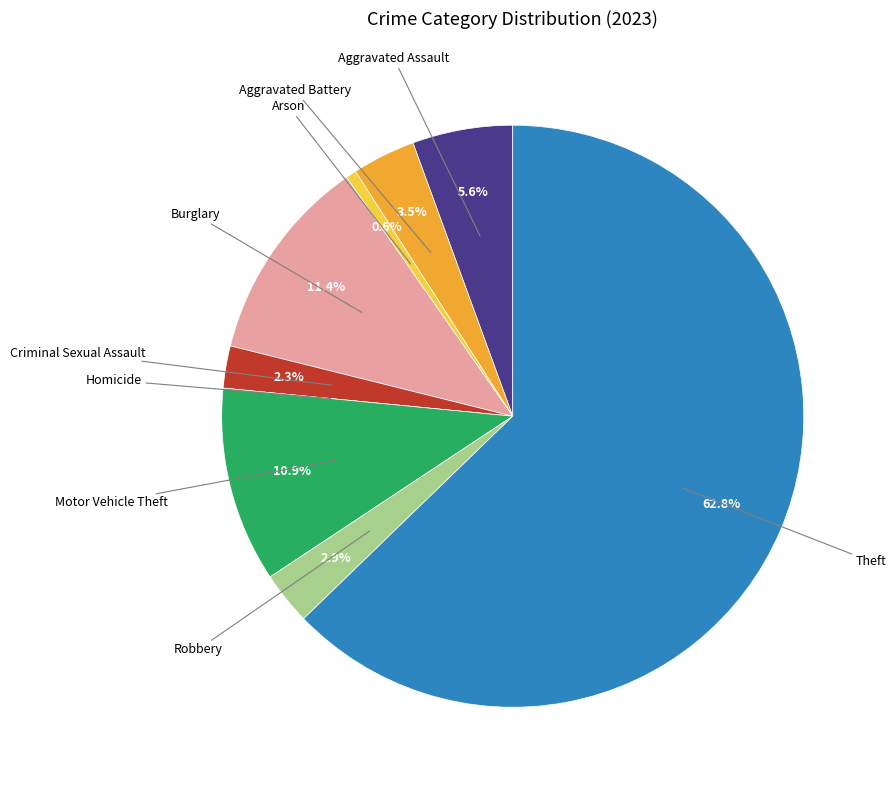

Is there any slice that represents more than half of the pie?

Yes